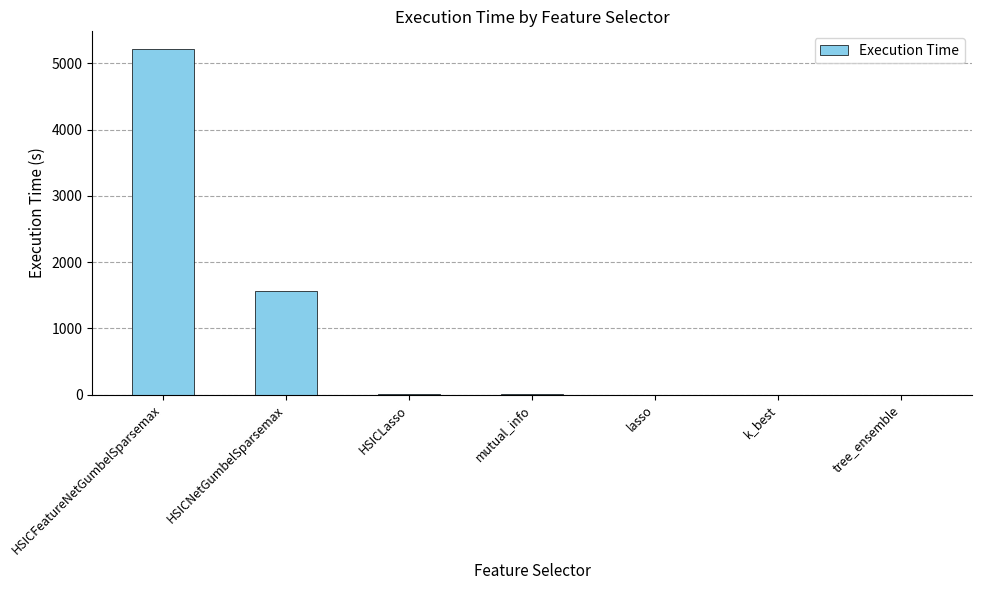

What value does the data have at HSICNetGumbelSparsemax?

1557.7